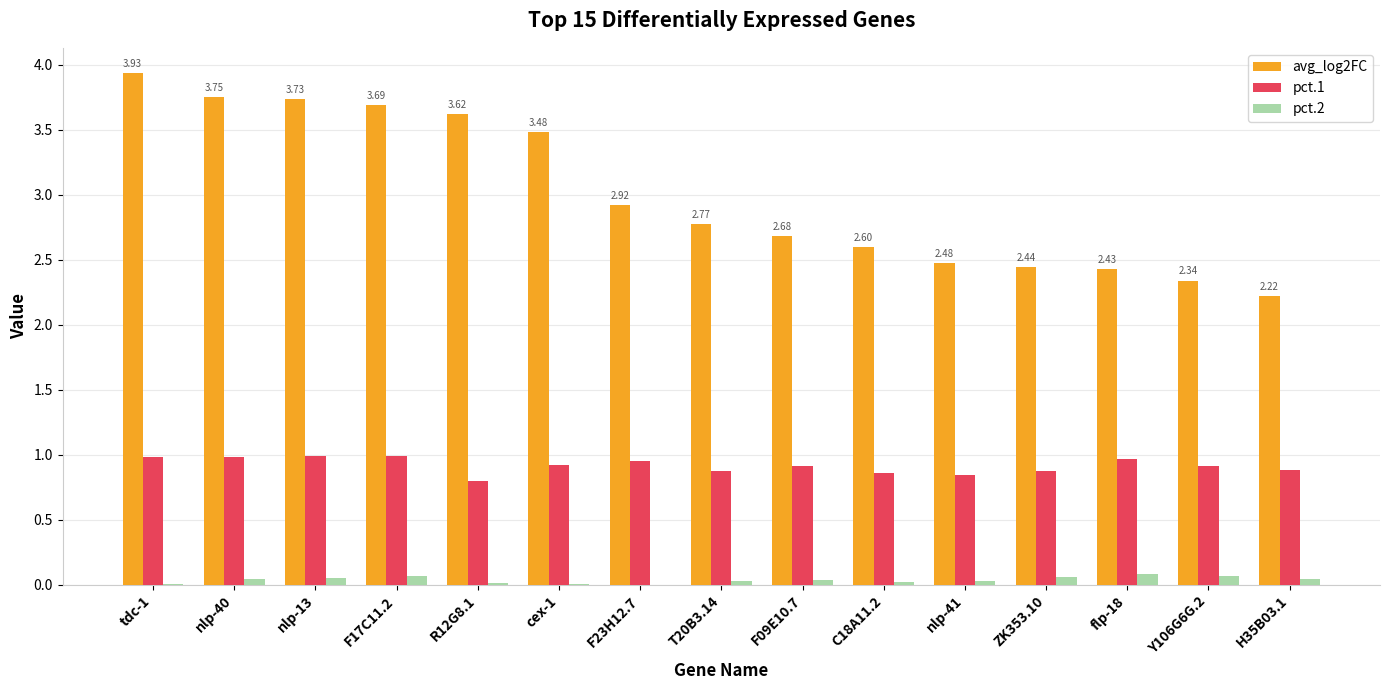

Where is avg_log2FC nearest to the value 3?

F23H12.7